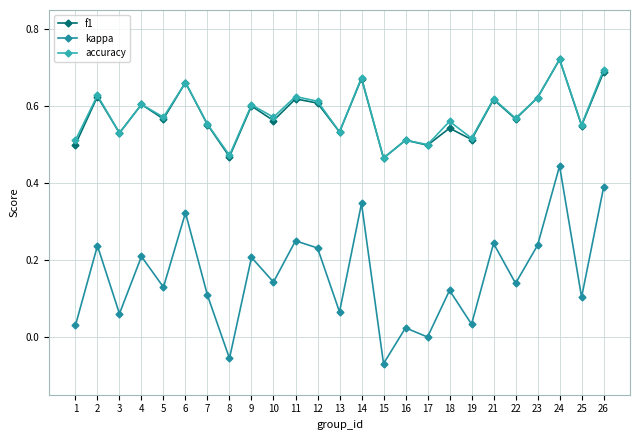

The value of accuracy at 4 is 0.6. True or false?

True